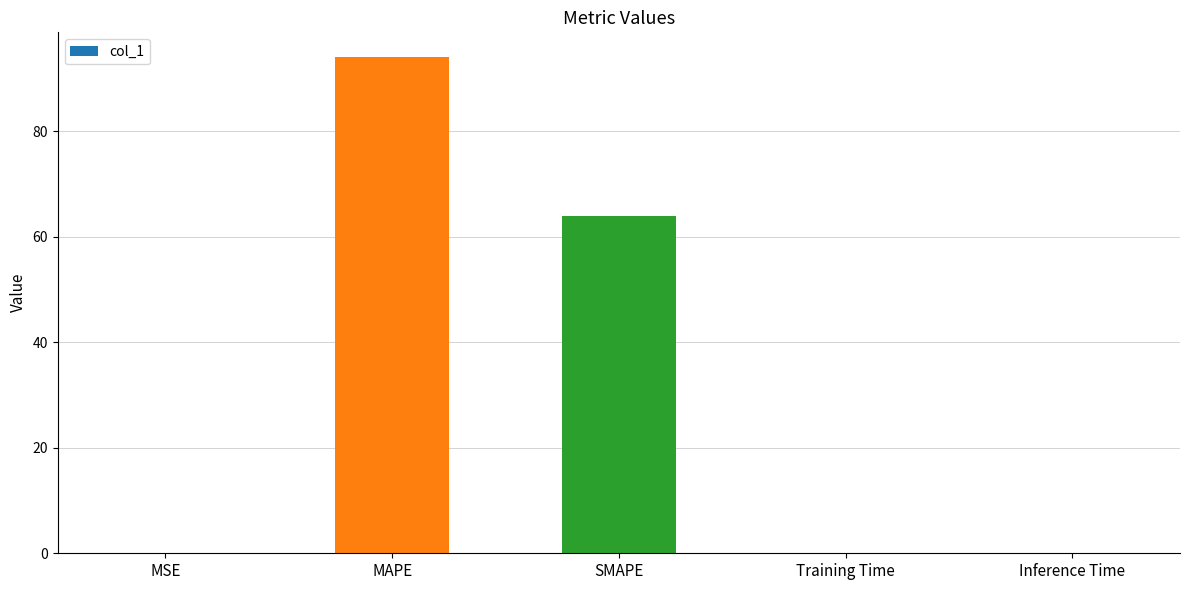

Where is the data nearest to the value 47?

SMAPE